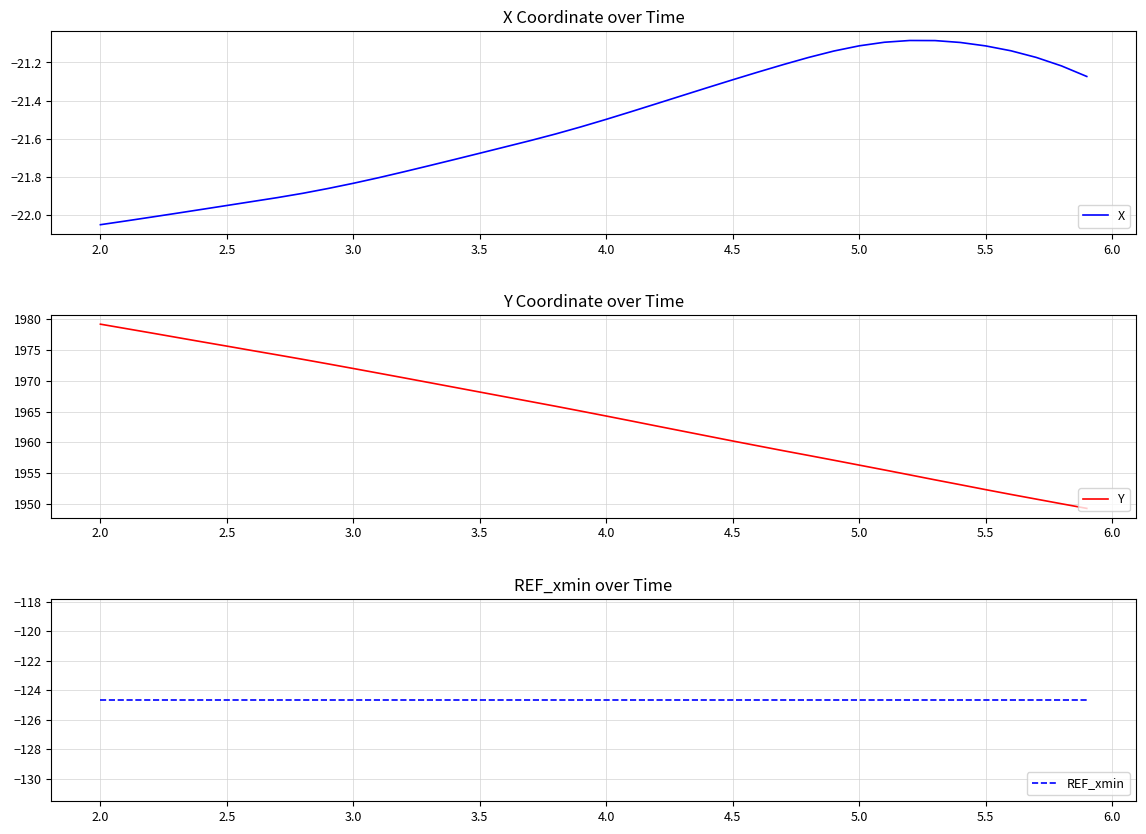

What is the maximum value for Y?

1979.2